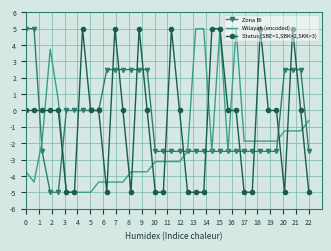

What is the smallest value displayed?

-5.0